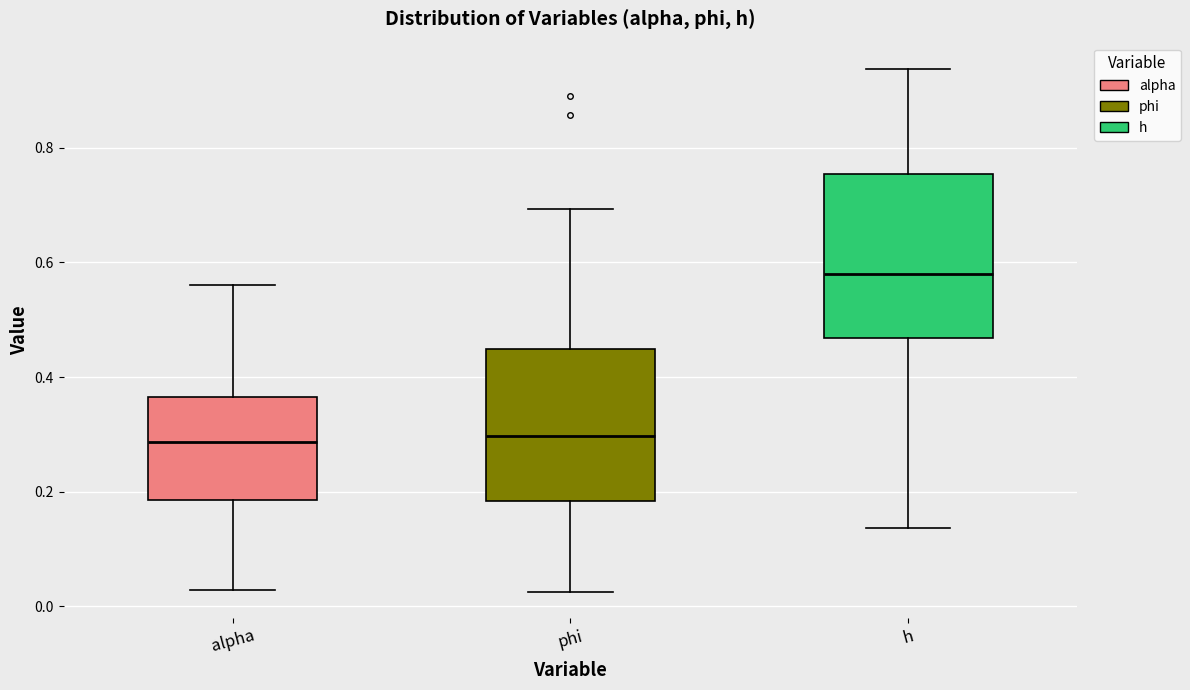

Reading left to right, read every box against the y-axis: the position of its median line, the range the box covers, and the ends of its whiskers. The values are not printed on the chart, so give them approximately, as read against the axis.

alpha: median 0.28, box 0.18 to 0.36, whiskers 0.02 to 0.56
phi: median 0.30, box 0.18 to 0.44, whiskers 0.02 to 0.70
h: median 0.58, box 0.46 to 0.76, whiskers 0.14 to 0.94